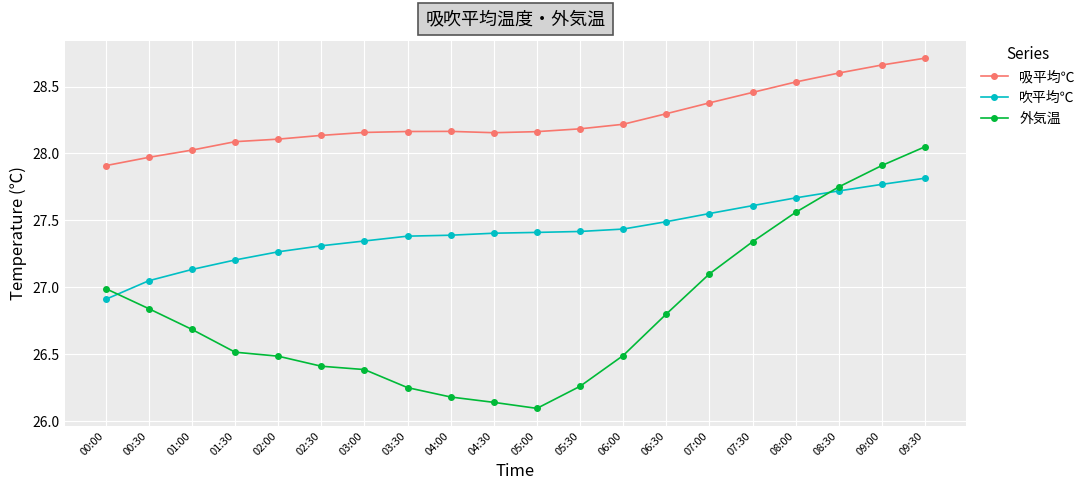

True or false: 外気温 has more than 2 interior local peaks.

False